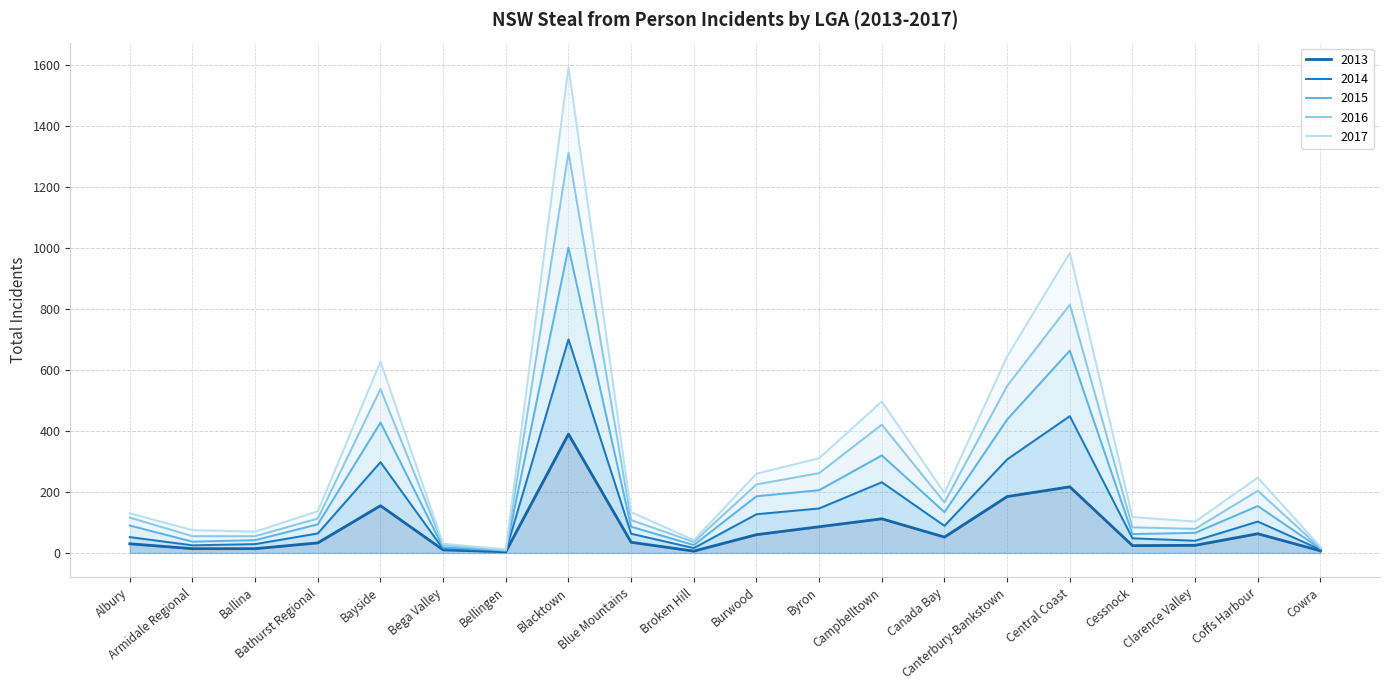

Where is the first local maximum for 2017?

Bayside